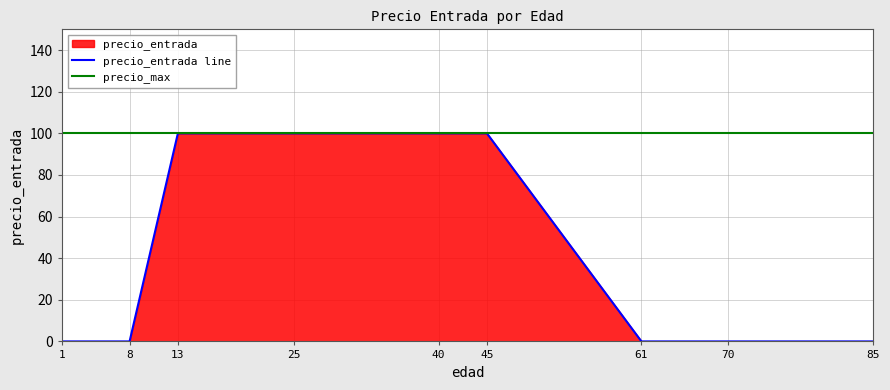

What is the greatest value displayed?

100